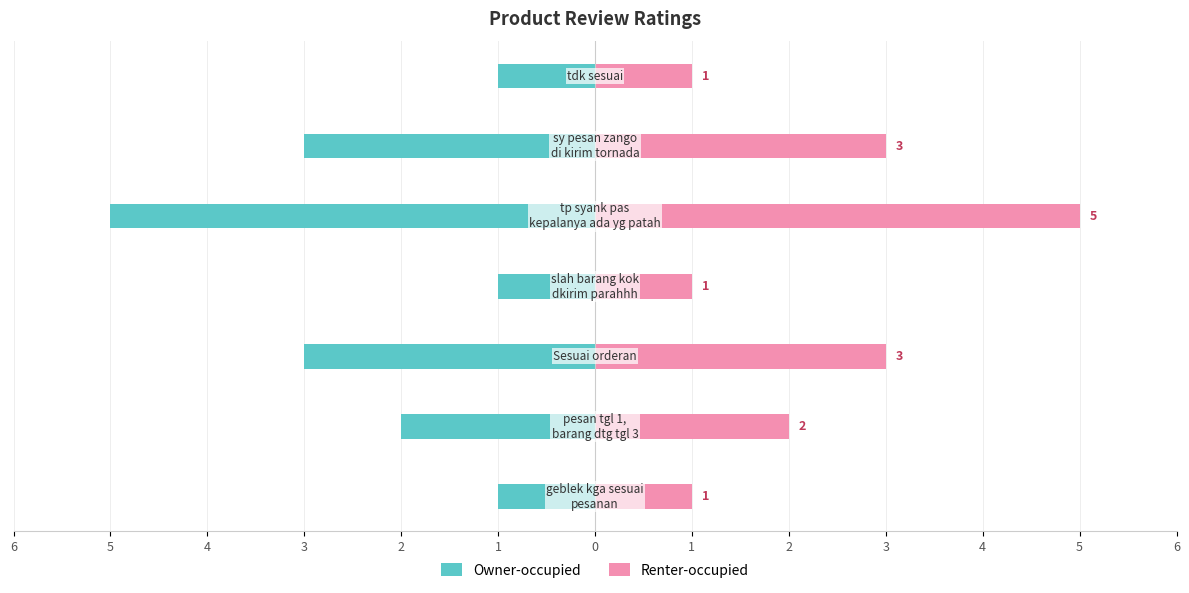

Count the Owner-occupied values in the range -3 to -1.

6